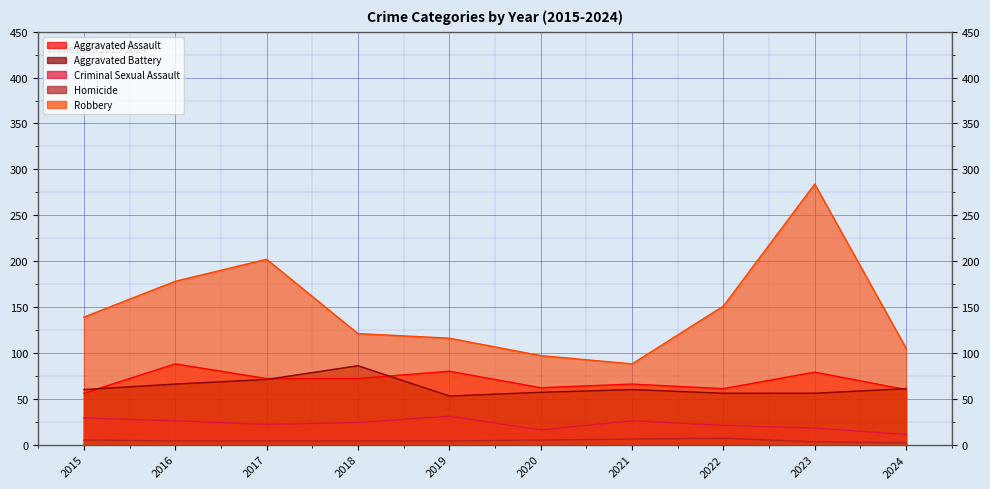

The value of Aggravated Assault at 2024 is 60. True or false?

True